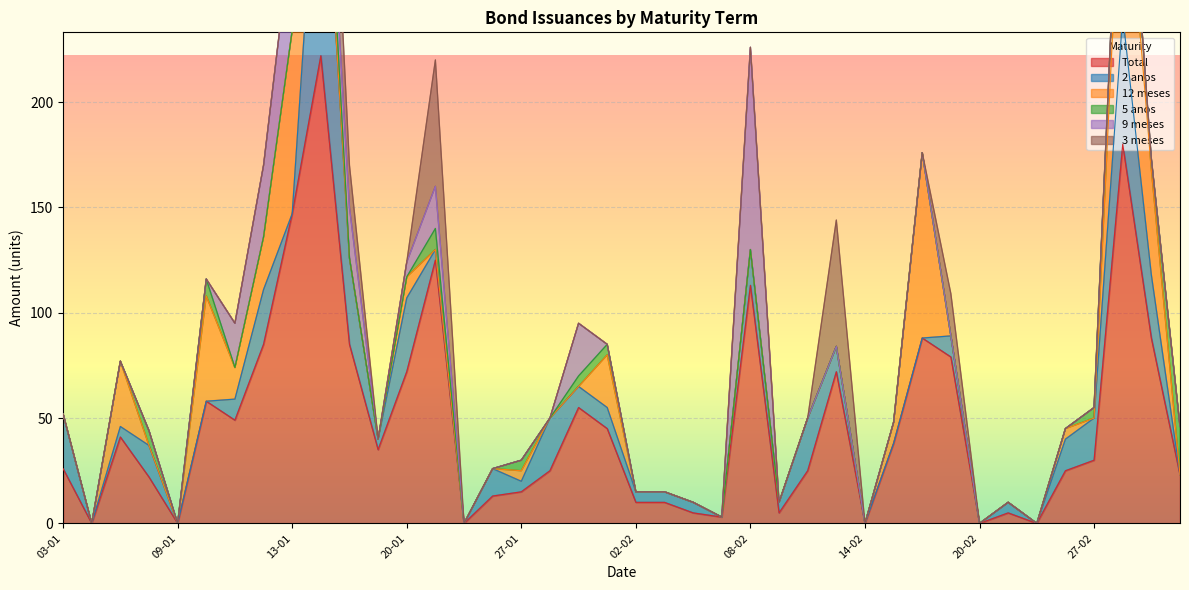

What is the difference between the maximum and minimum values in the Total series?

222